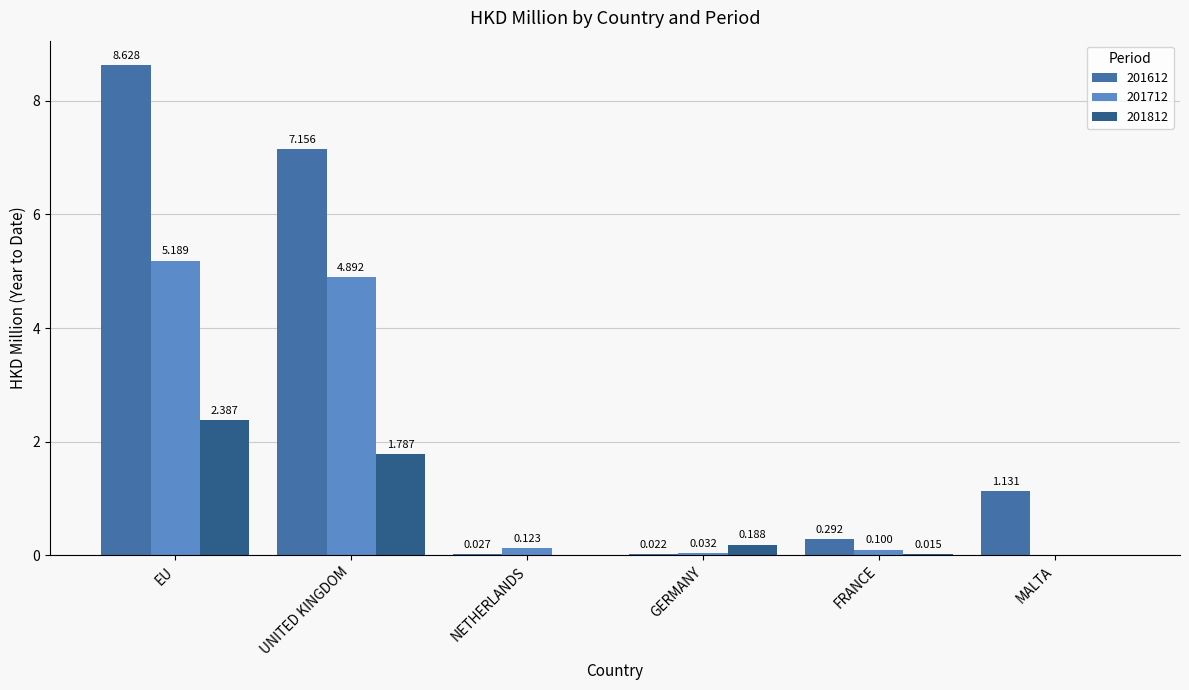

Which category has the highest value across all series?

EU